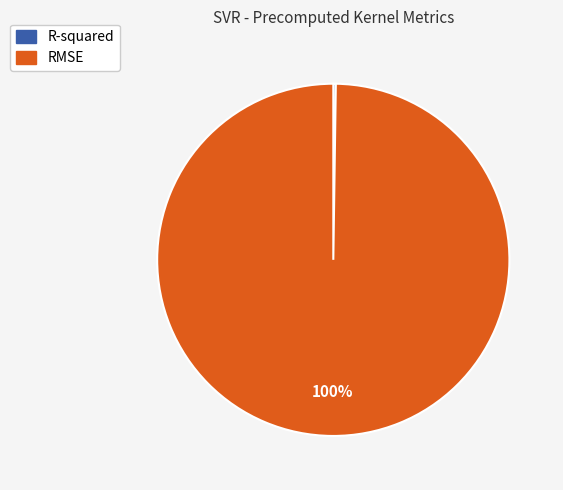

What is the largest slice in the pie chart?

RMSE